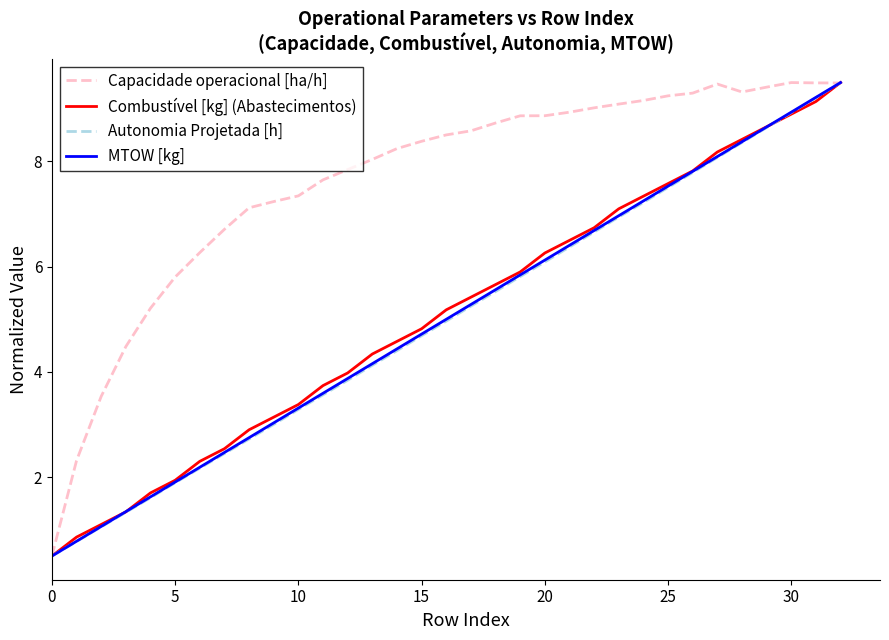

What is the minimum value for Capacidade operacional [ha/h]?

0.5